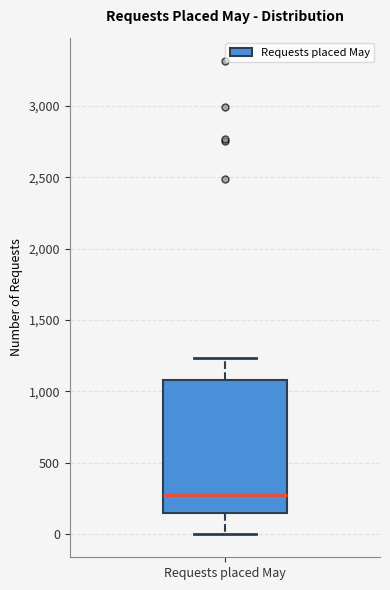

Where does the upper whisker of the box for Requests placed May end on the y-axis? The values are not printed on the chart, so give them approximately, as read against the axis.

1250